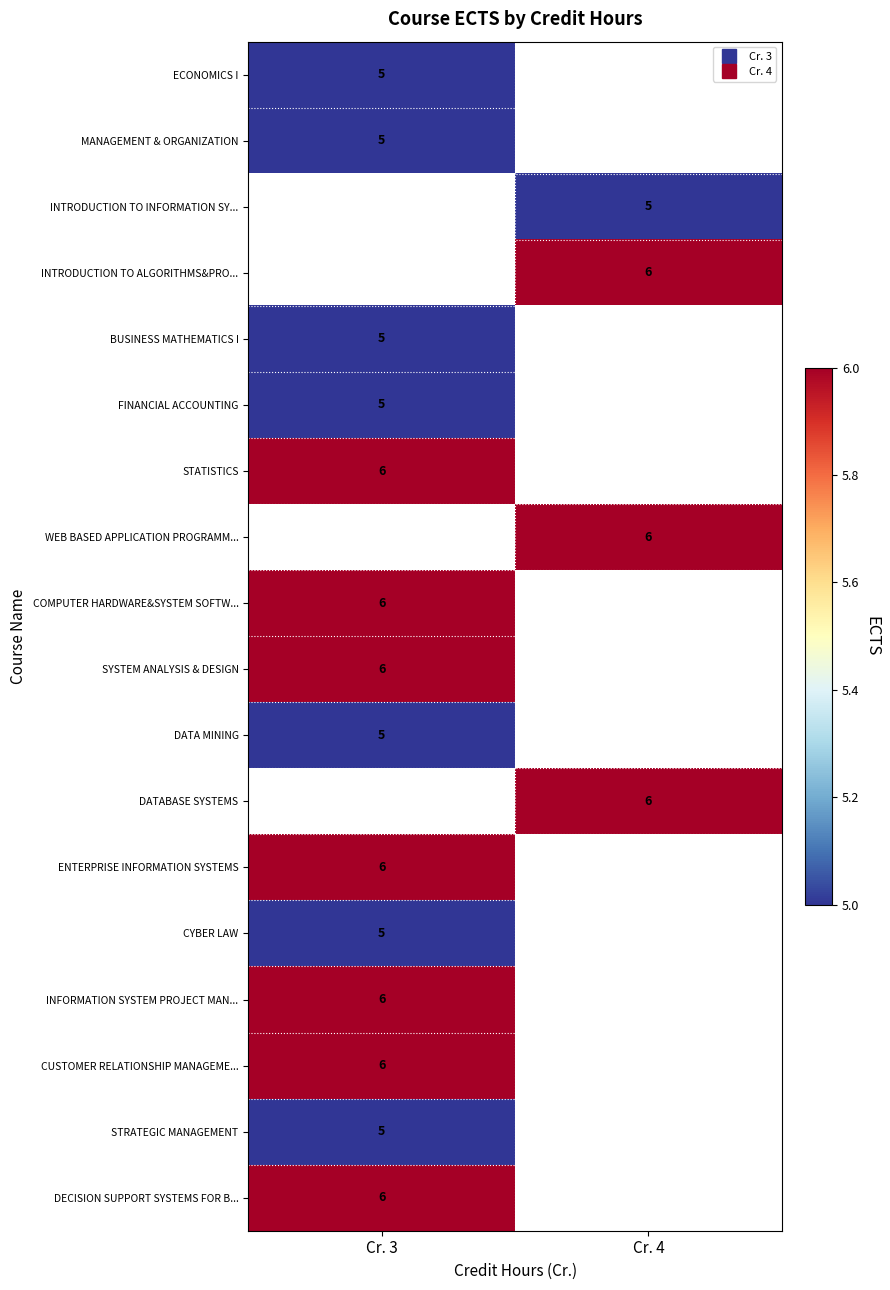

How many series are shown in this chart?

18